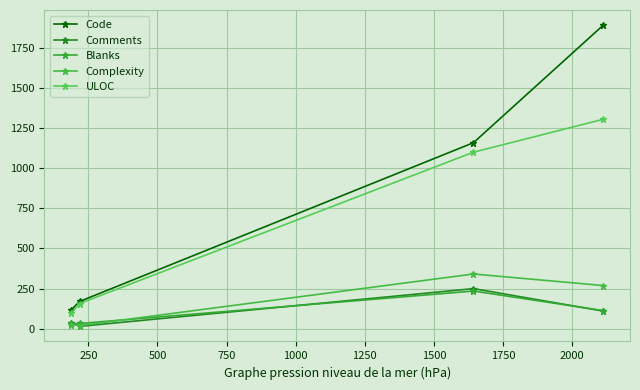

Is this an area chart (filled region under the line)?

No